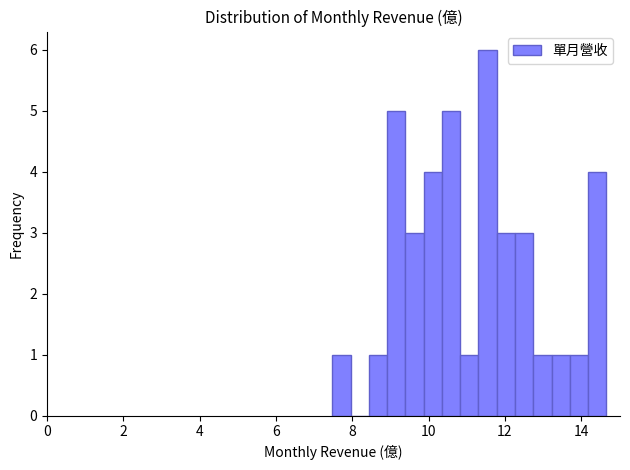

Read against the x-axis, roughly where is the centre of the tallest bar?

11.6